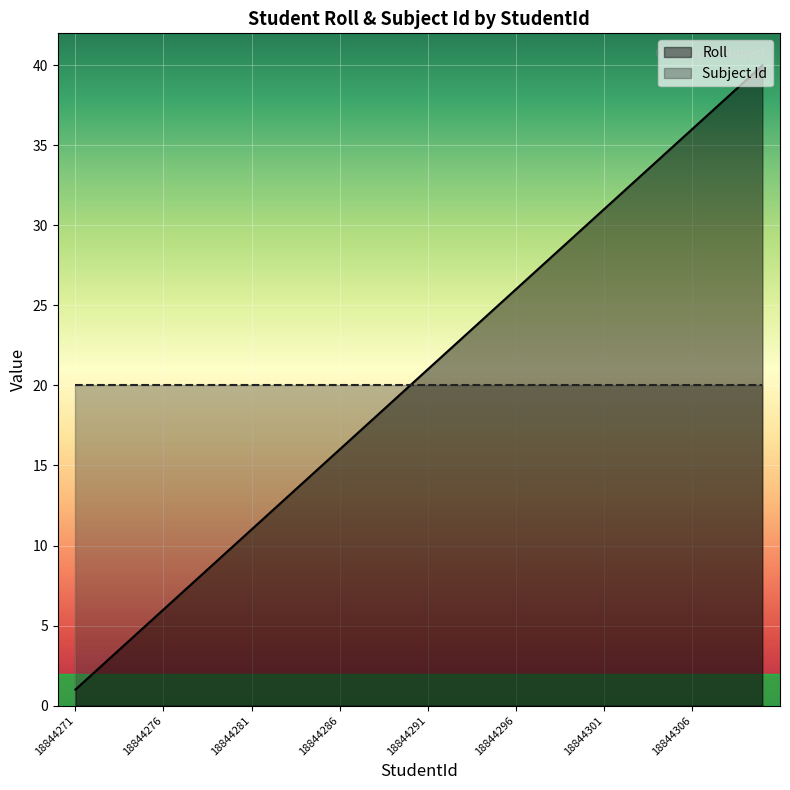

Read the value at 18844285, to the nearest 5.

15